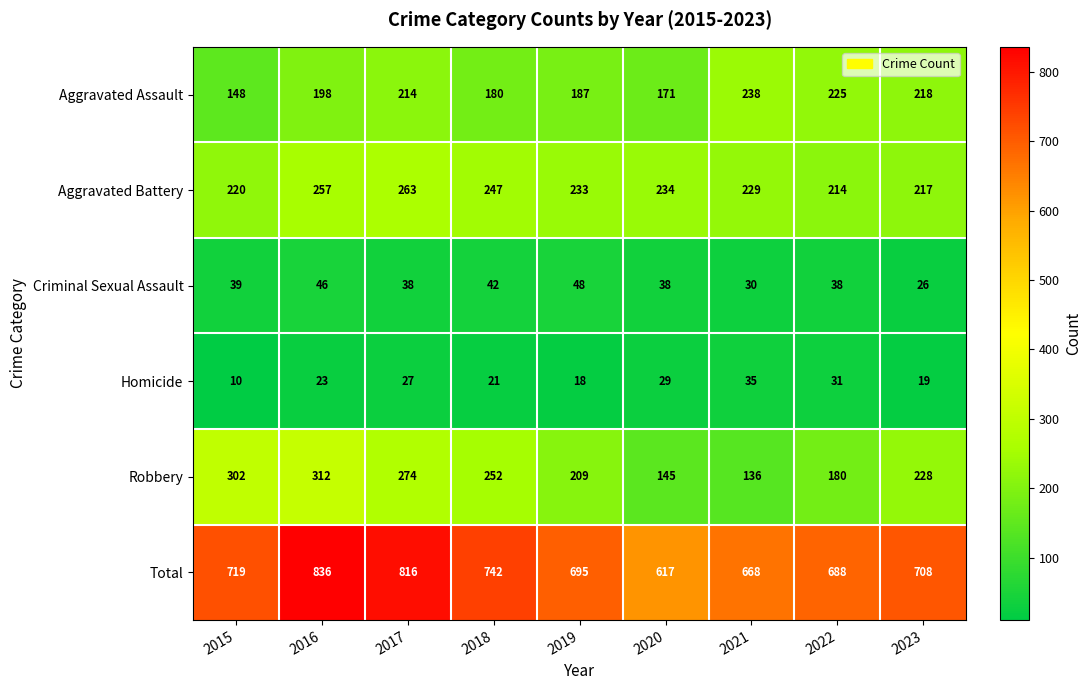

List the series in order of their peak value, lowest first.

Homicide, Criminal Sexual Assault, Aggravated Assault, Aggravated Battery, Robbery, Total